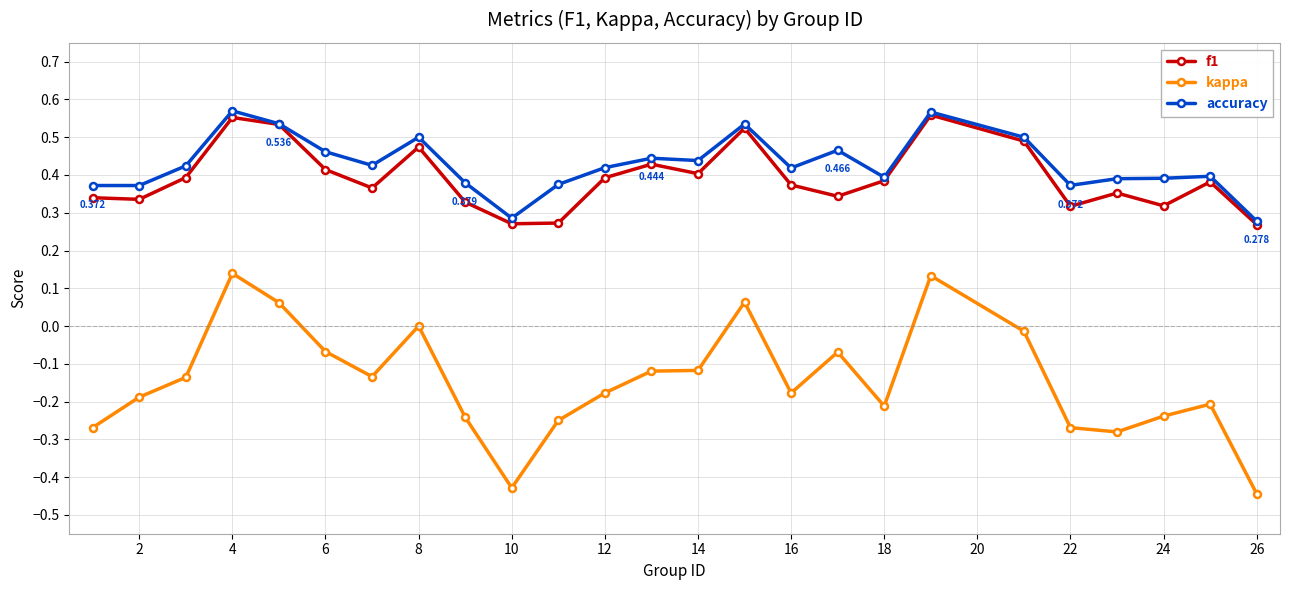

True or false: kappa and f1 intersect in this chart.

False